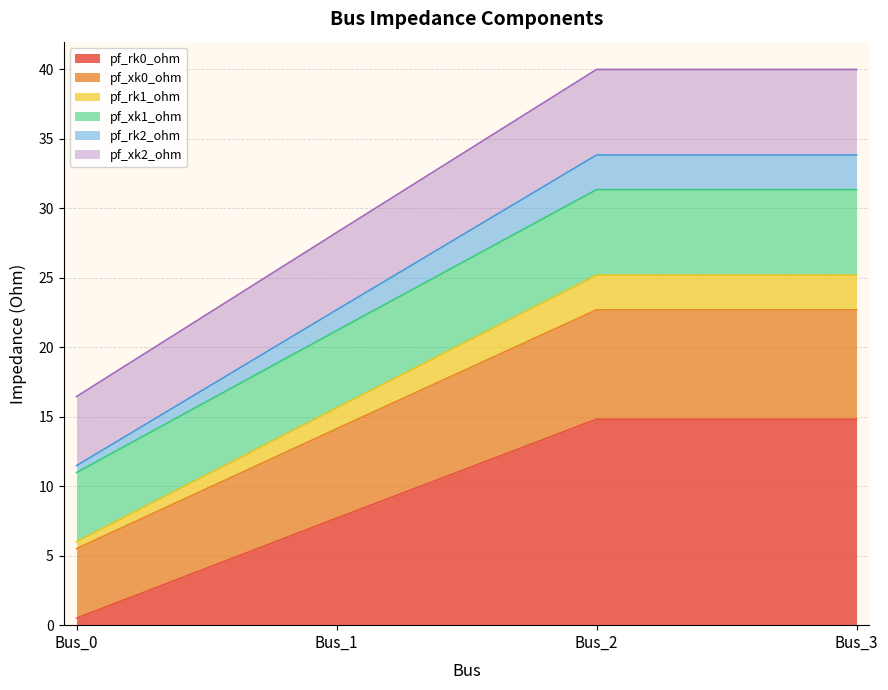

At which category does pf_xk2_ohm reach its first local peak?

Bus_2